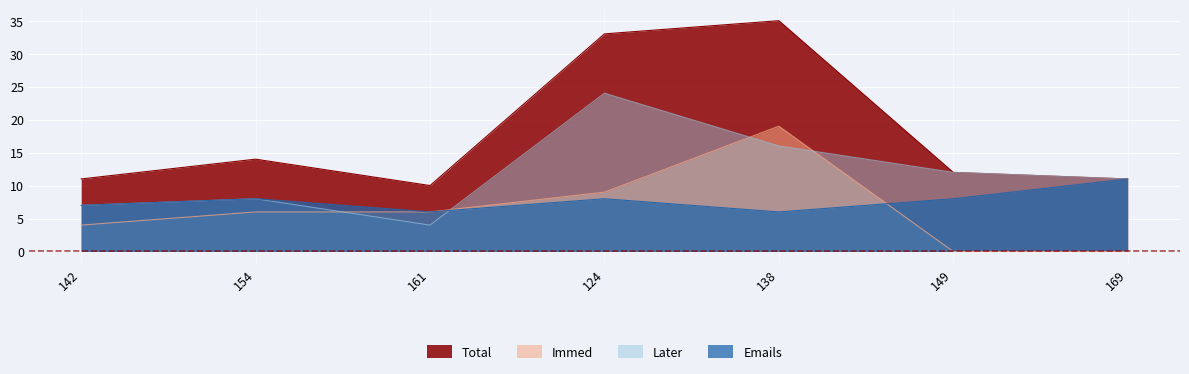

How many series are shown in this chart?

4